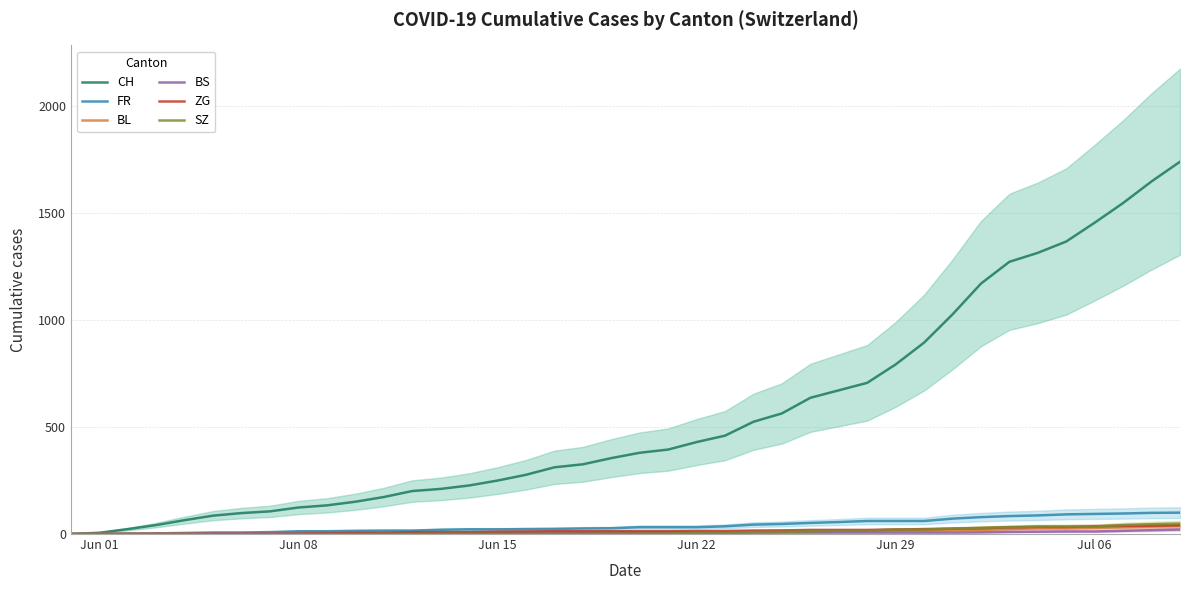

The value of CH at Jun 15 is 412. True or false?

False